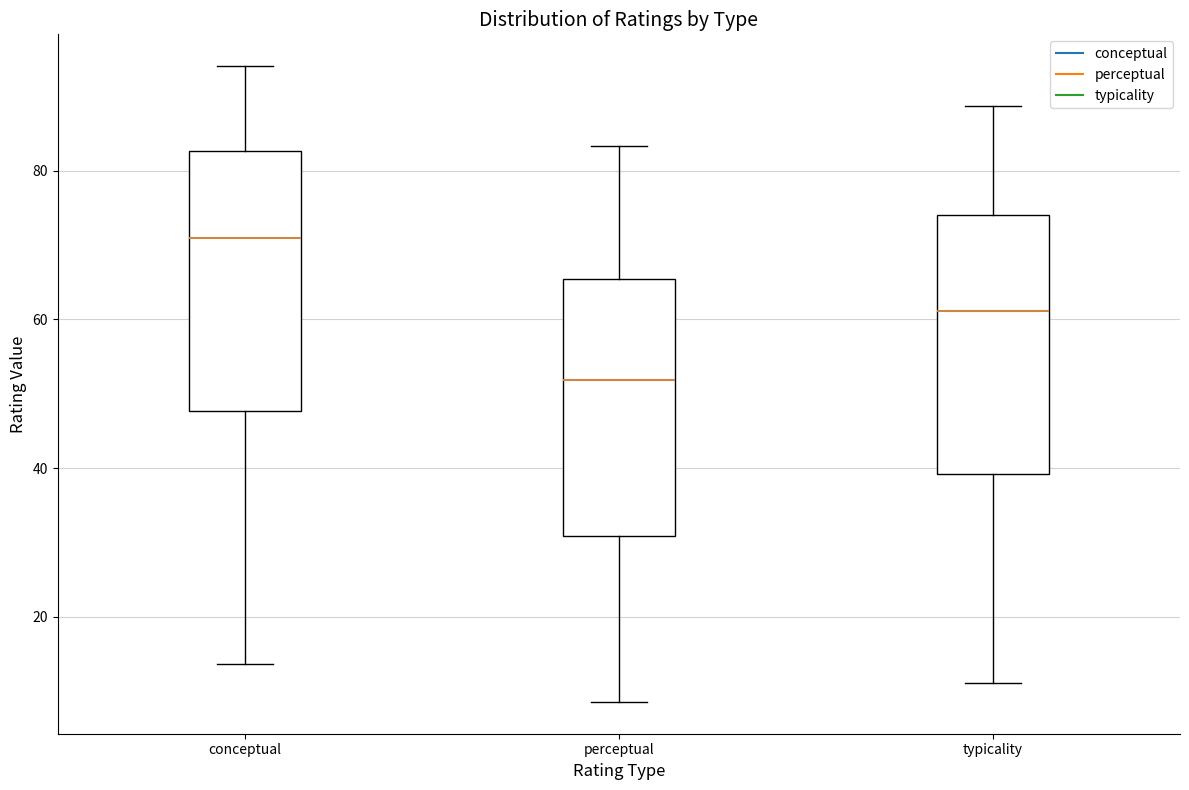

Which box has the highest median line?

conceptual